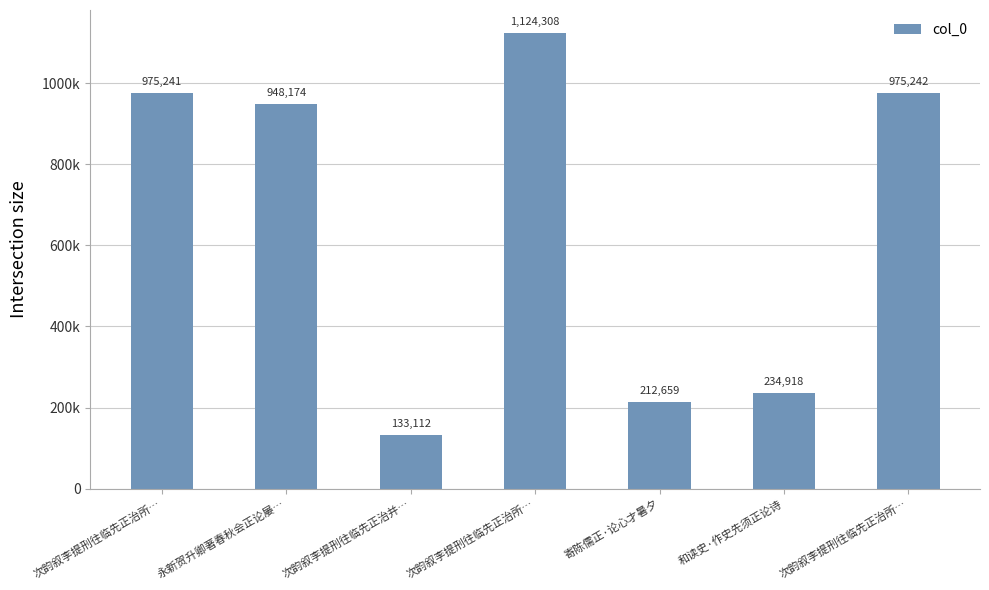

Does the chart contain any negative values?

No